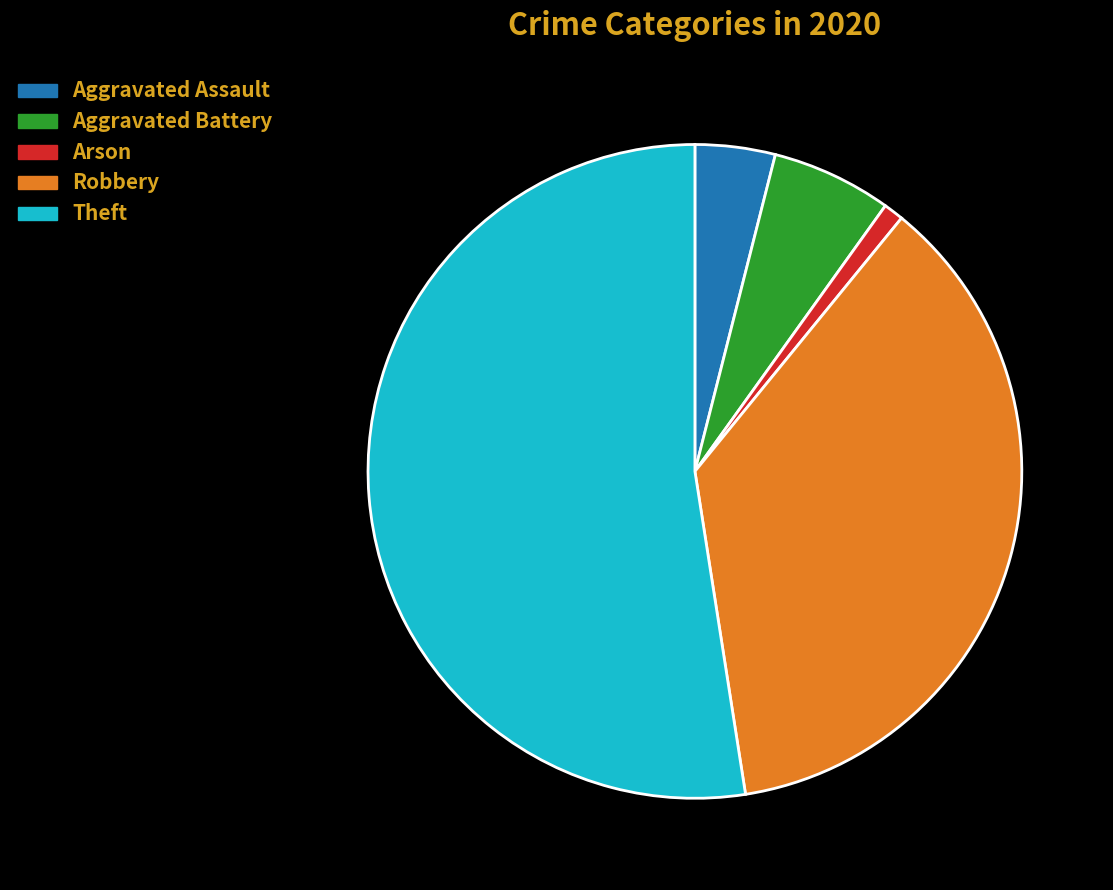

Which category has the biggest portion of the pie?

Theft